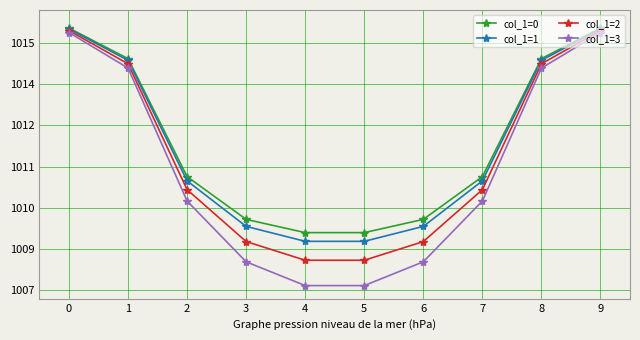

True or false: col_1=1 has more than 0 interior local peaks.

False